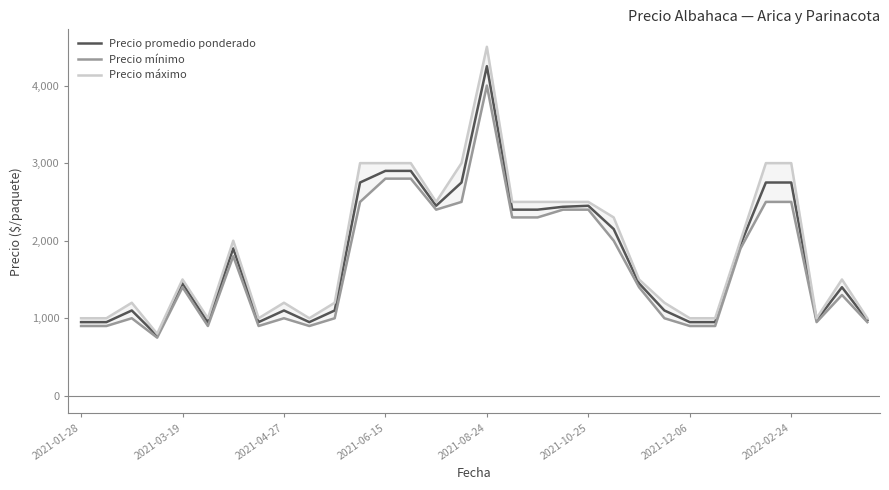

True or false: Precio promedio ponderado has a value of 1100 at 2021-04-27.

True